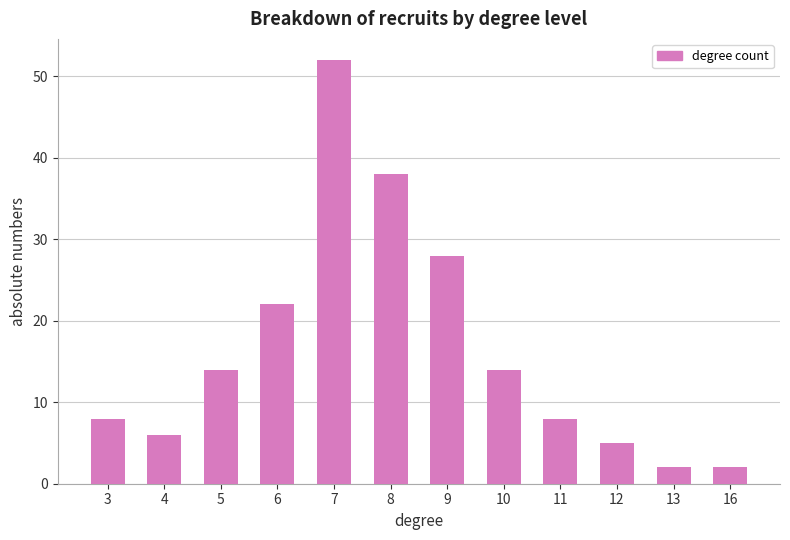

How many bars are there in total?

12